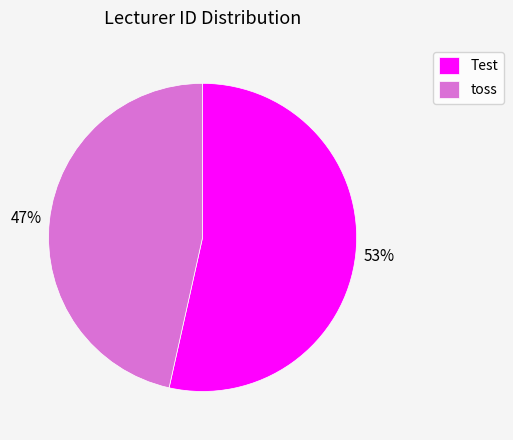

What is the largest slice in the pie chart?

Test